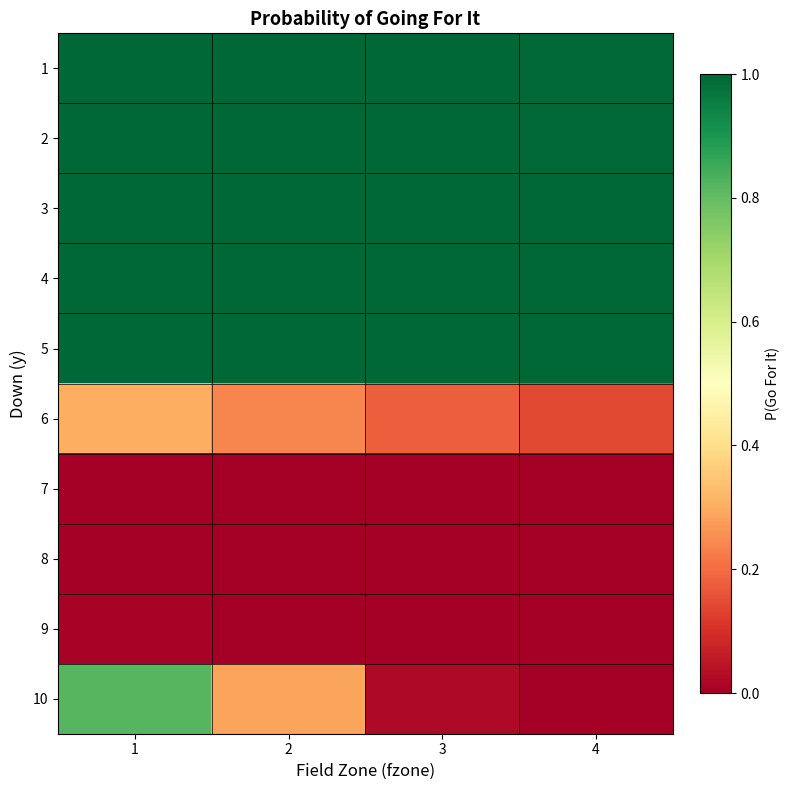

The 9 series shows 0.0 at 4. True or false?

True